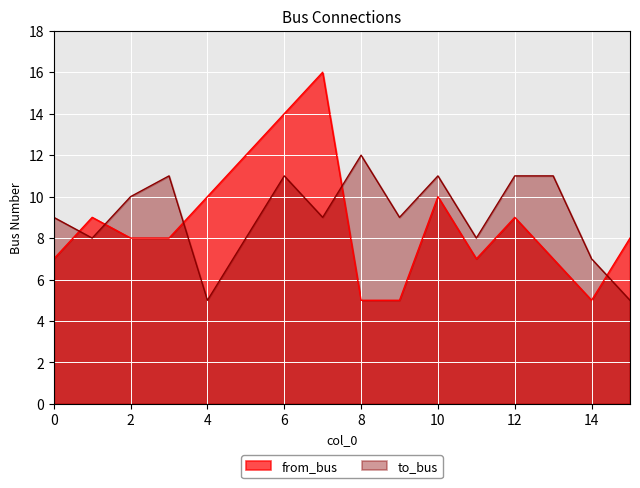

The value of to_bus at 10 is 7. True or false?

False